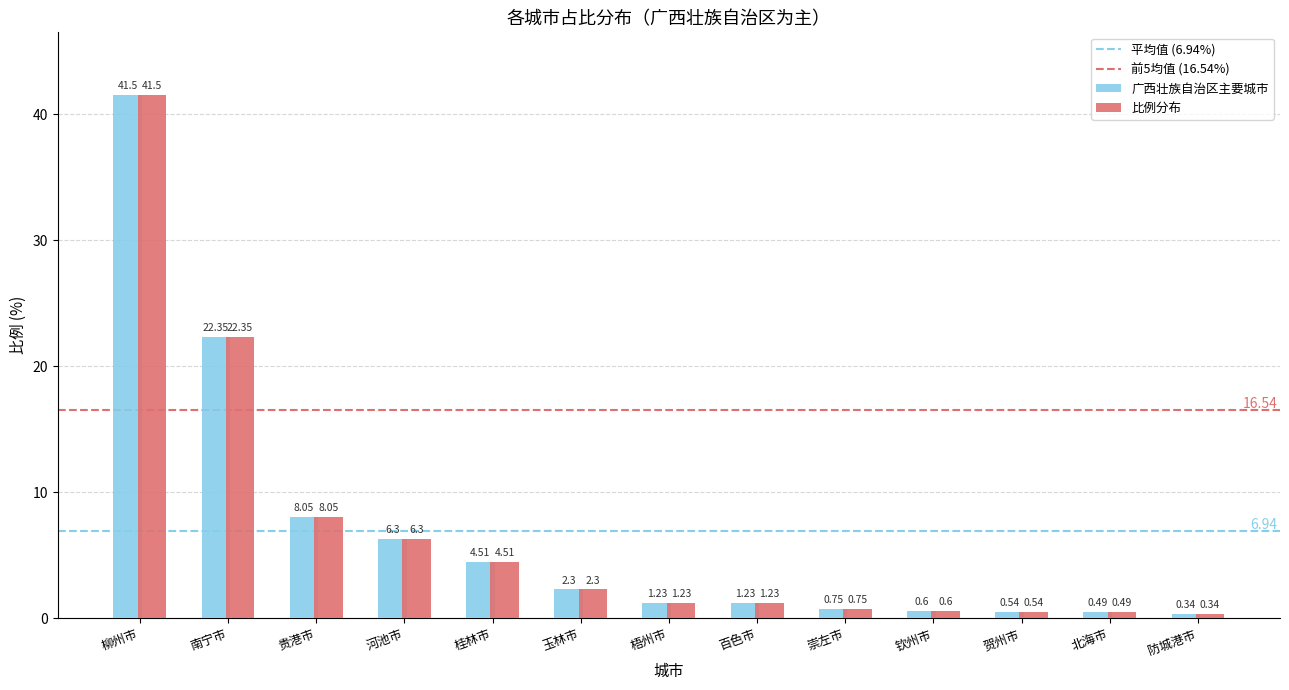

At which label does 广西壮族自治区主要城市 reach its peak?

柳州市